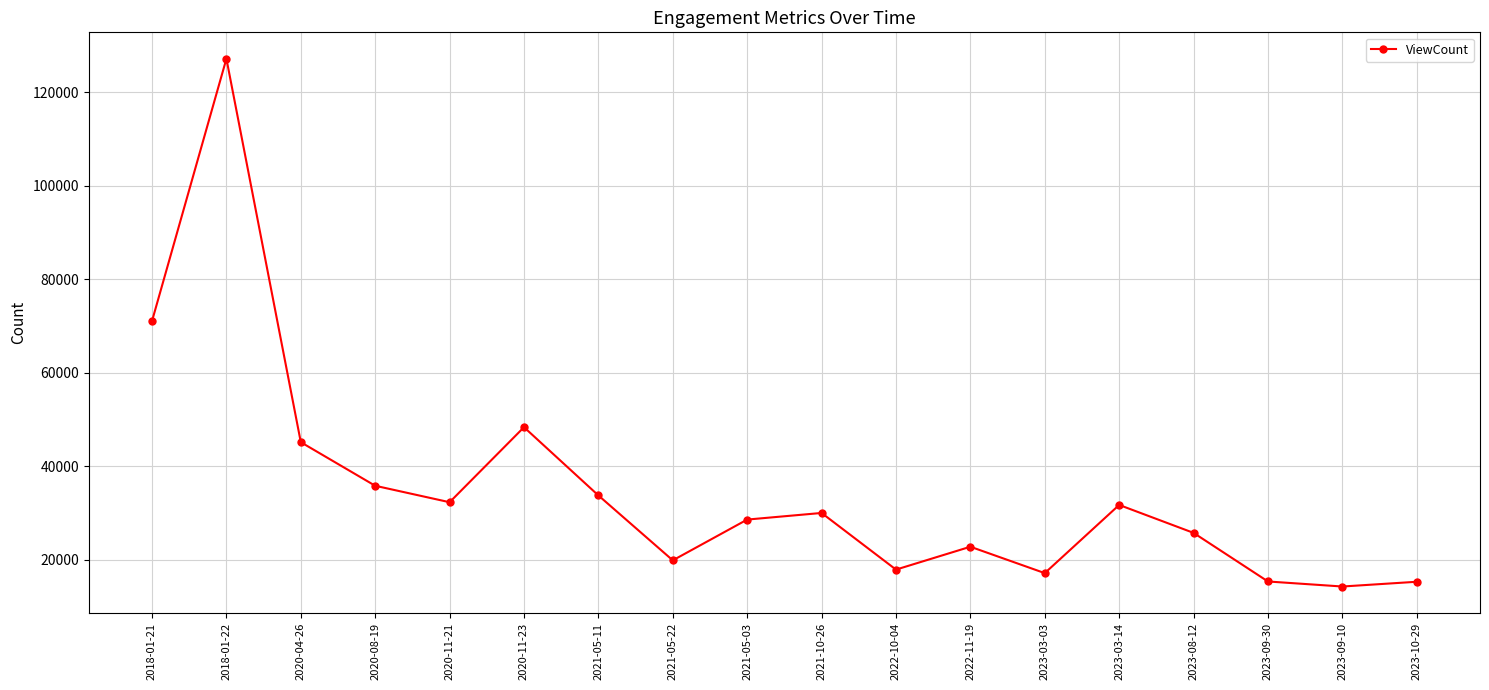

The chart shows a value of 44836 at 2021-10-26. True or false?

False